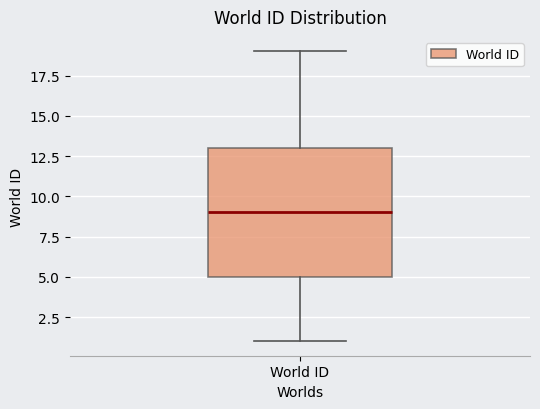

Read this box plot against the y-axis: the position of the median line, the range covered by the box, and the ends of both whiskers. The values are not printed on the chart, so give them approximately, as read against the axis.

median 9, box 5 to 13, whiskers 1 to 19